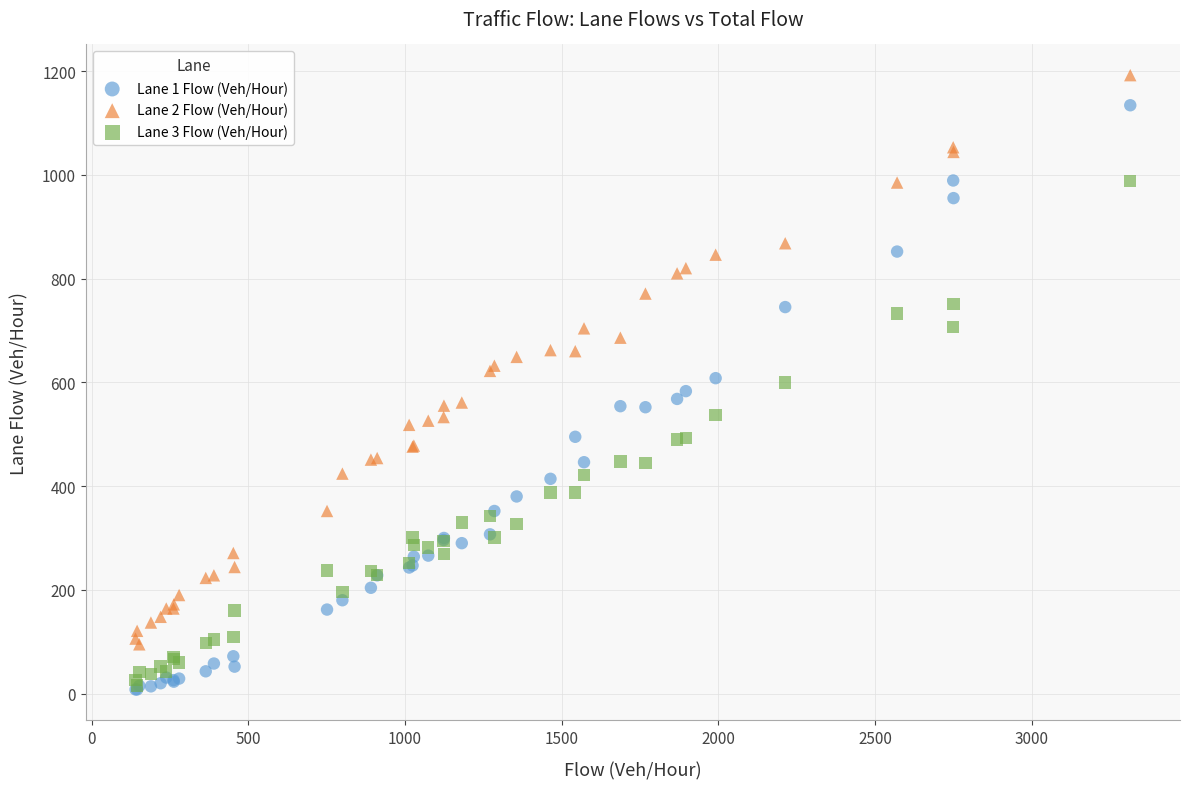

Which series reaches the maximum Y coordinate?

Lane 2 Flow (Veh/Hour)